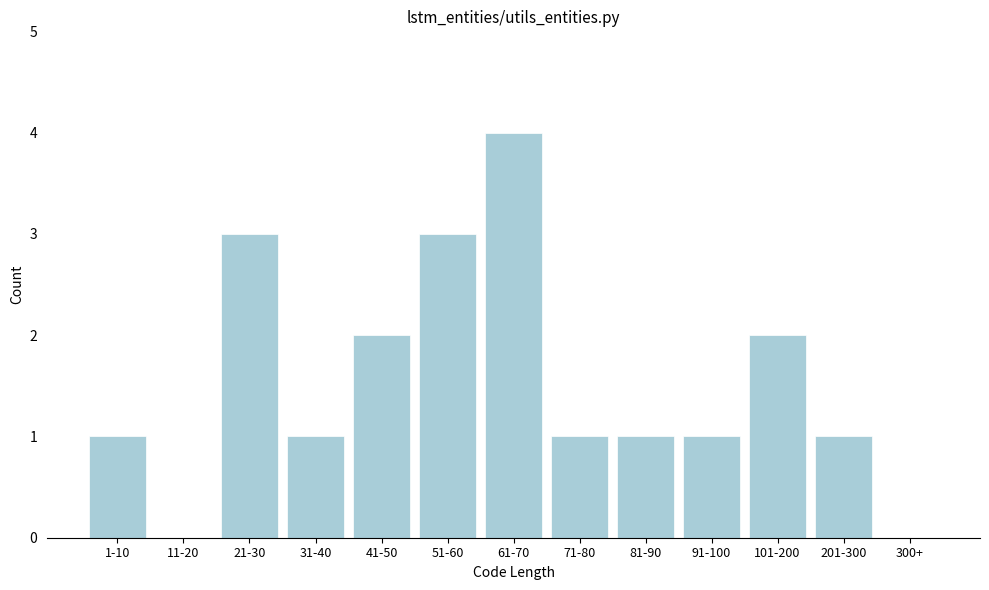

Reading right to left, what are all the values shown in this chart?

300+=0	201-300=1	101-200=2	91-100=1	81-90=1	71-80=1	61-70=4	51-60=3	41-50=2	31-40=1	21-30=3	11-20=0	1-10=1